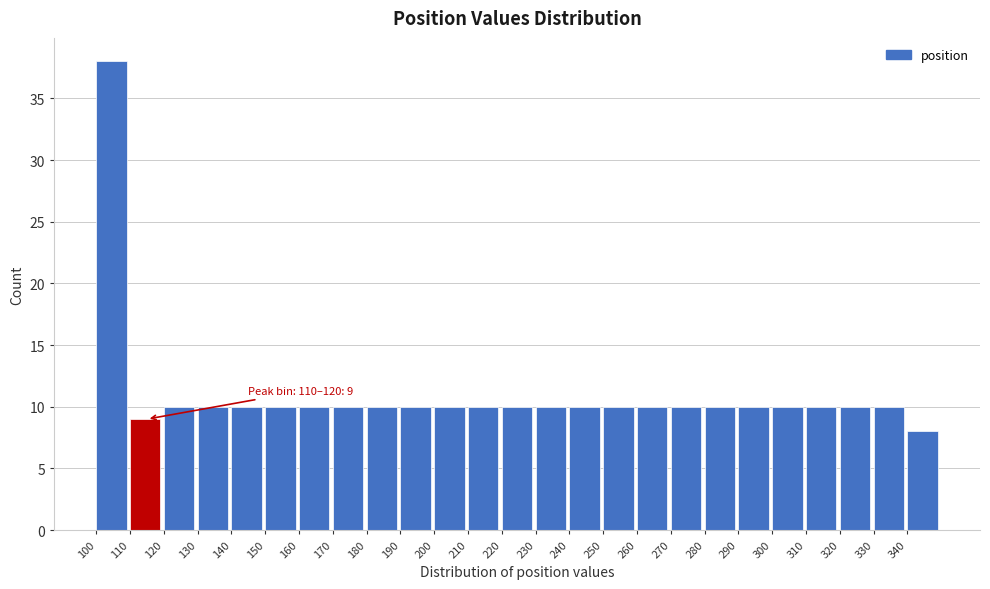

Over which range of the x-axis is the bar tallest?

100 to 110